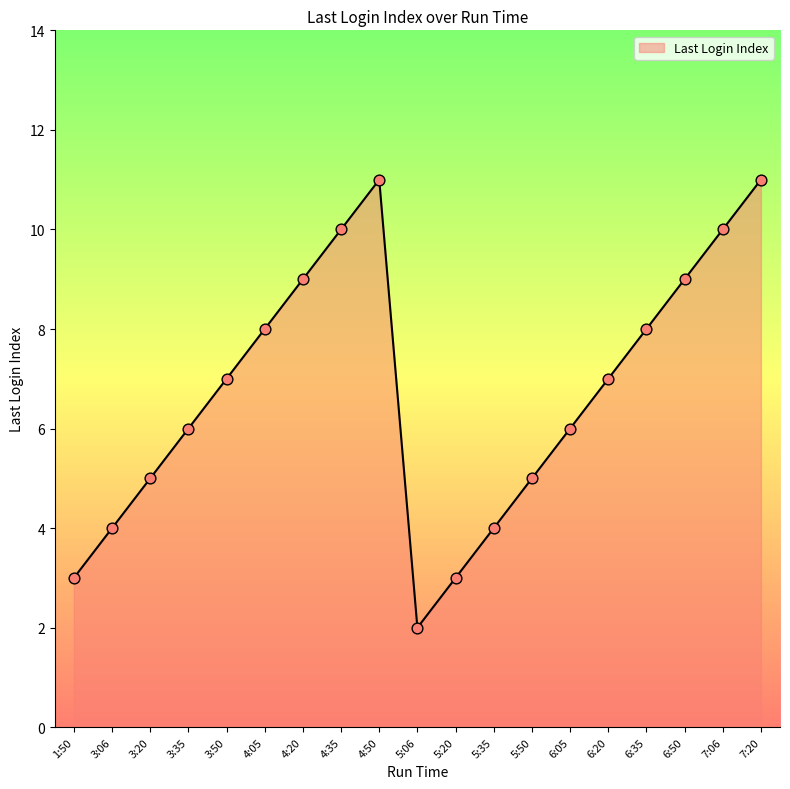

Which has a higher value, 4:50 or 5:50?

4:50